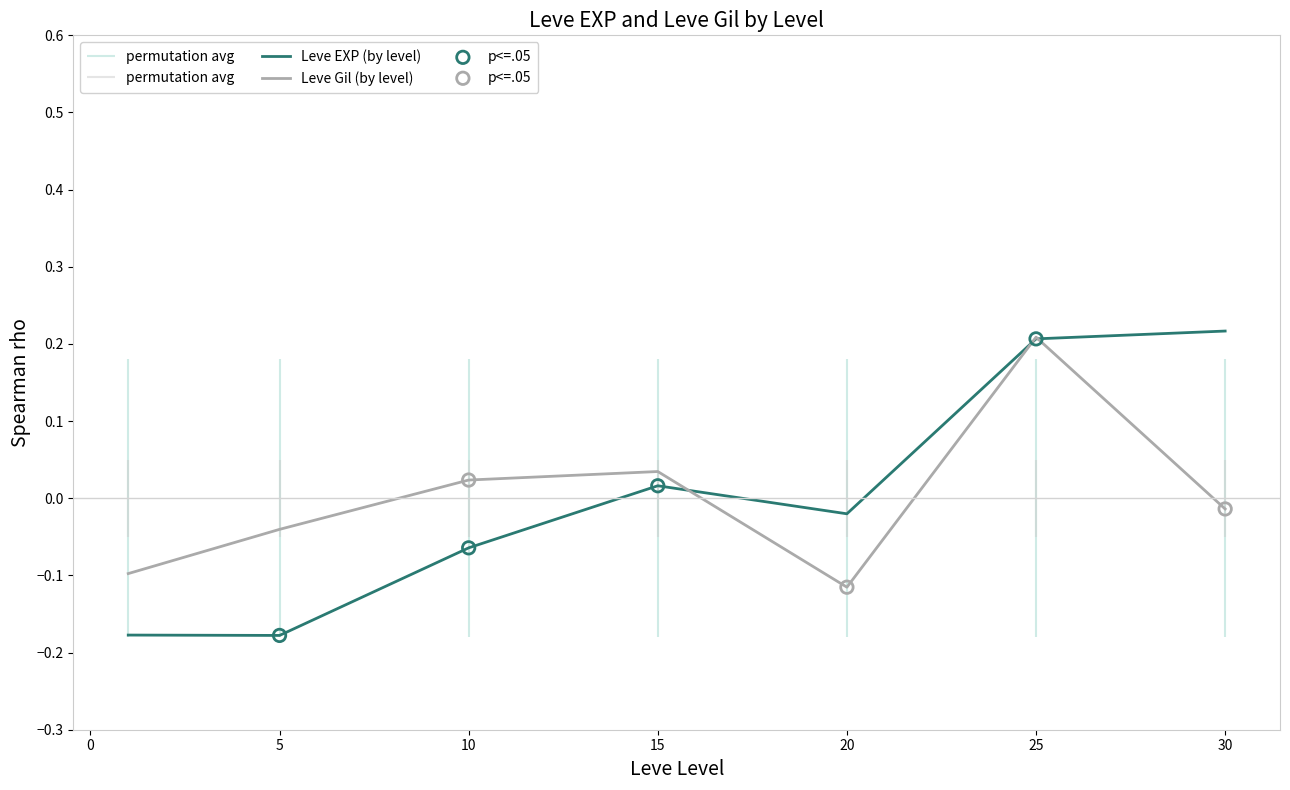

The value of Leve Gil (by level) at 20 is -0.2. True or false?

False